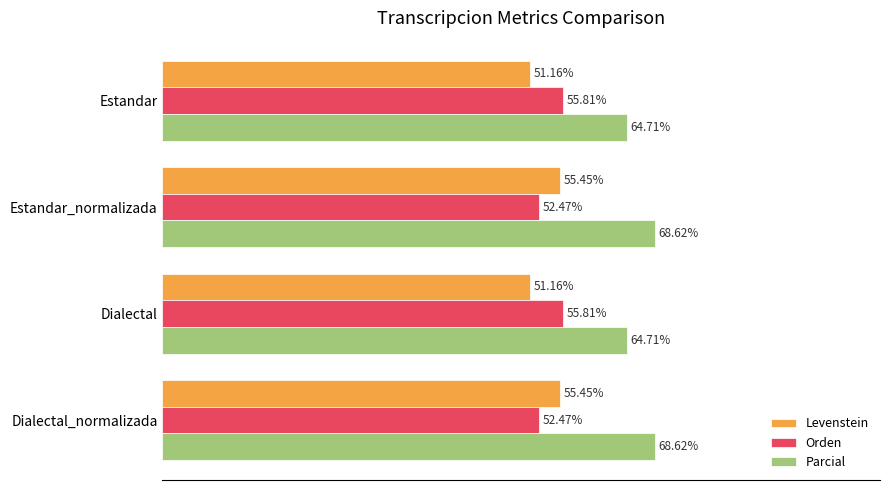

Which series has the widest spread of values?

Levenstein